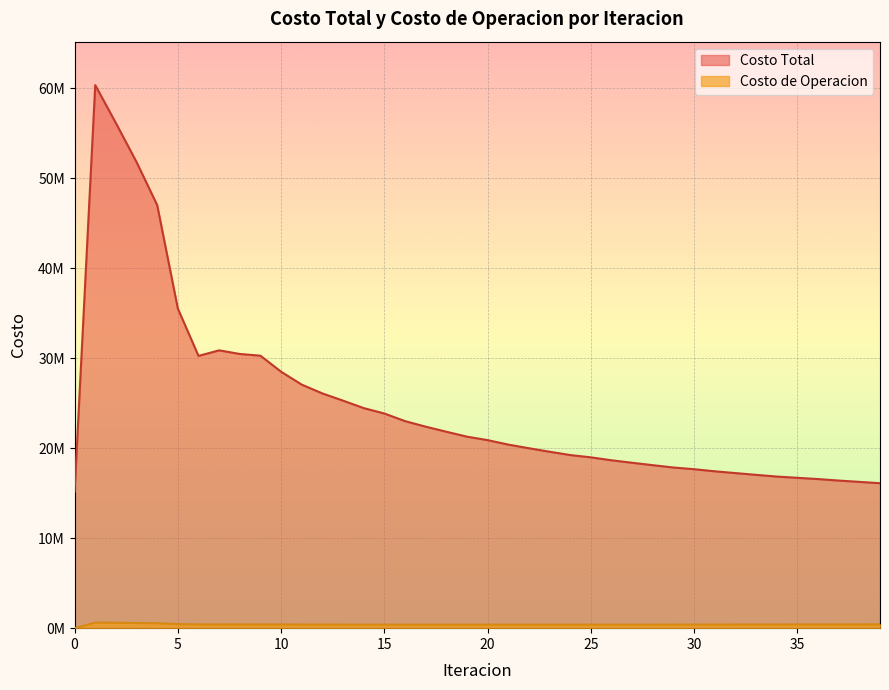

At which category is the sum across all series the highest?

1